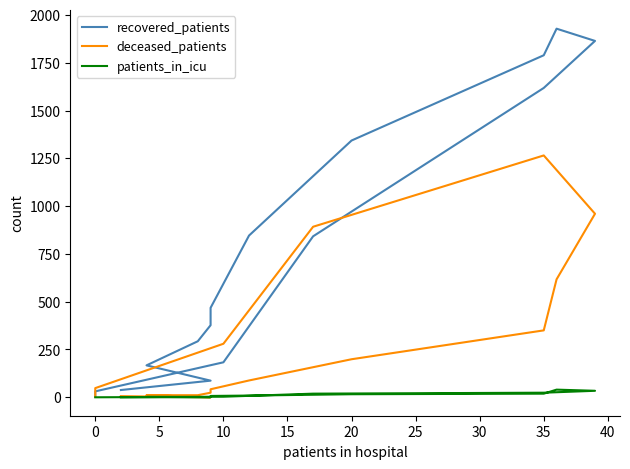

True or false: patients_in_icu and recovered_patients intersect in this chart.

False